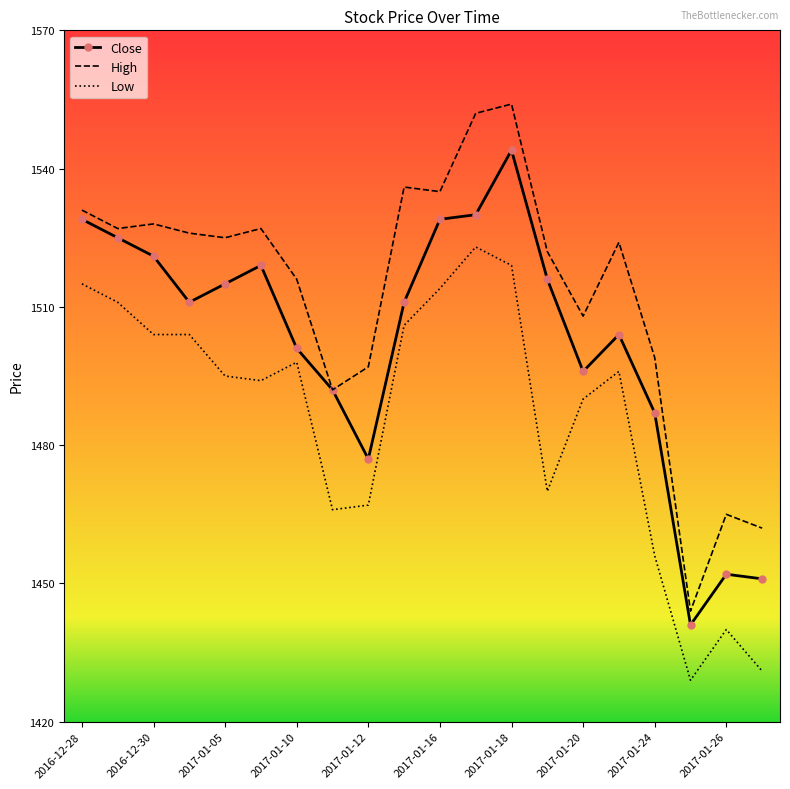

True or false: High and Low cross at least once.

False